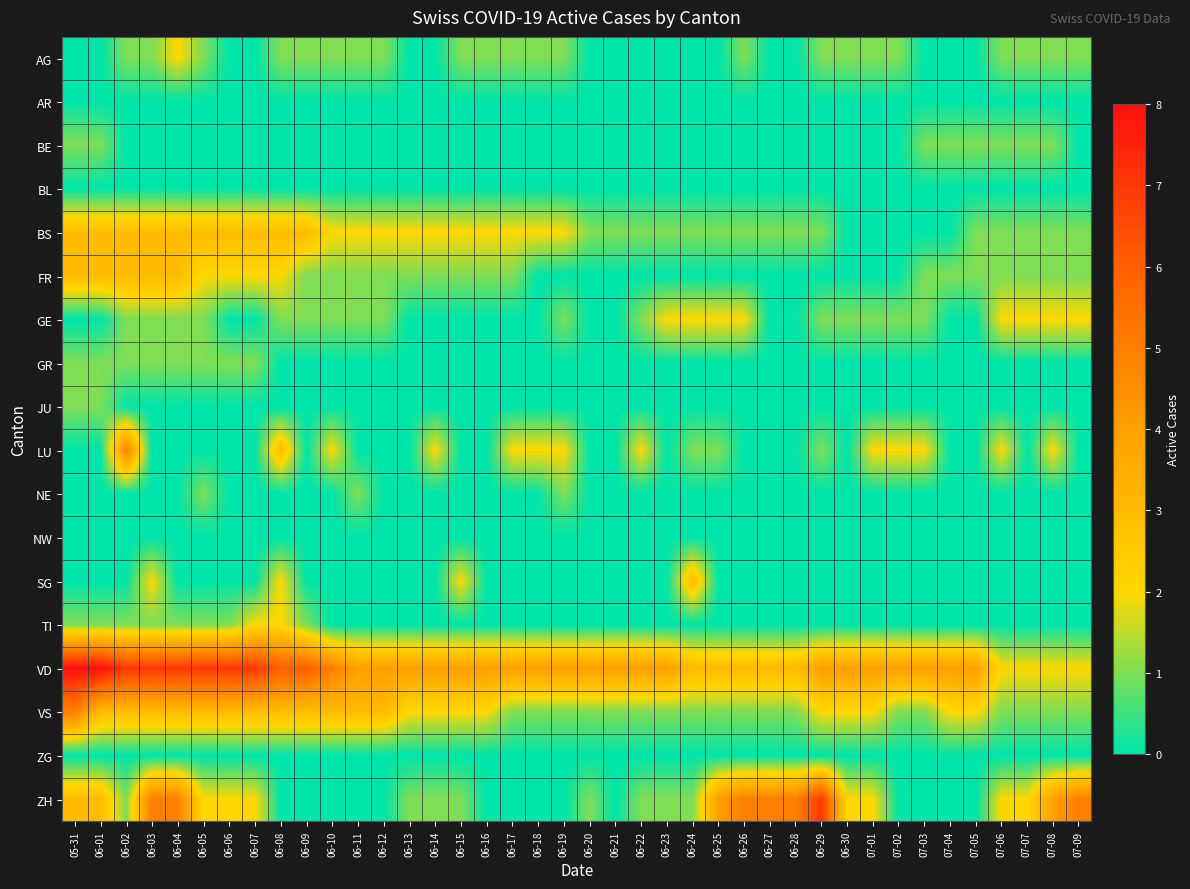

Count the number of categories in the chart.

40